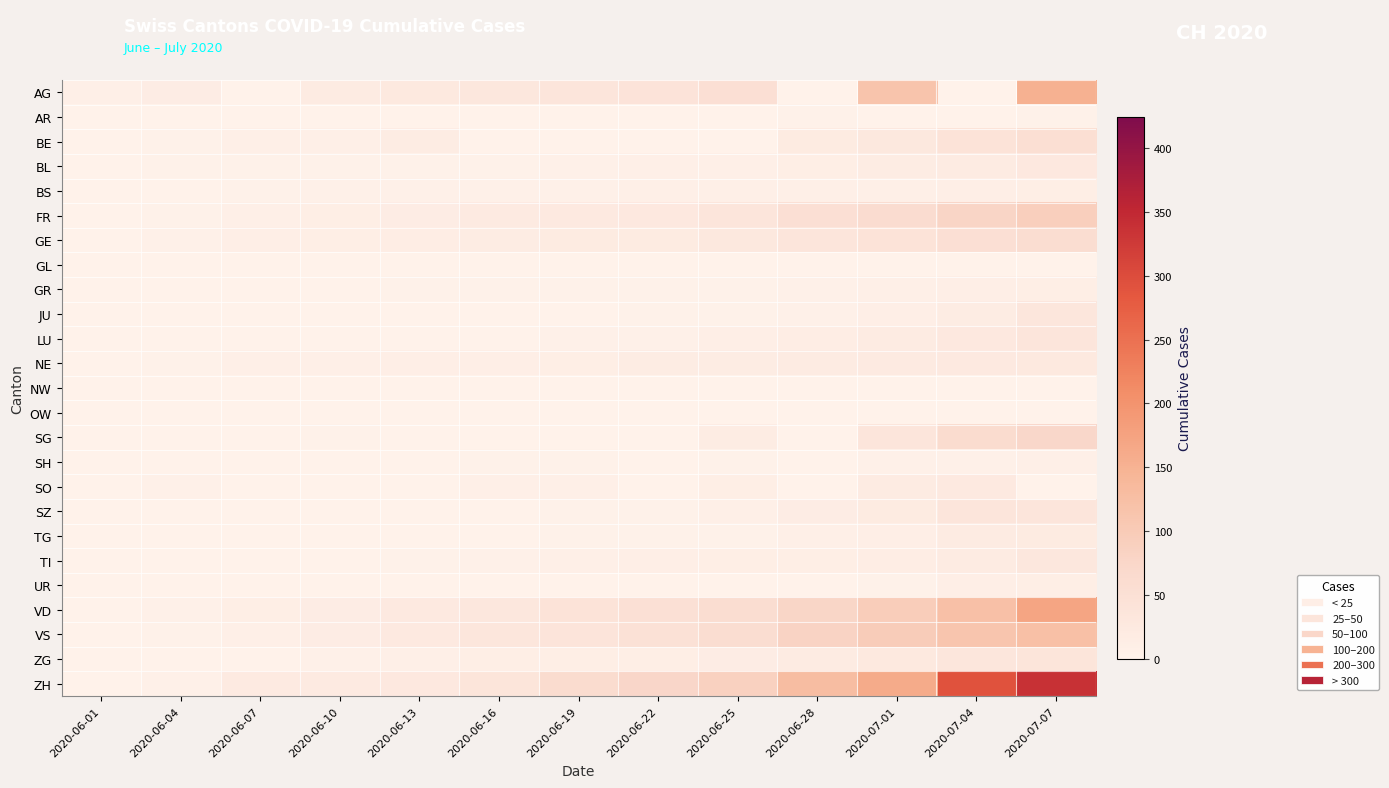

At 2020-06-25, list the series in order from smallest to largest.

BE, GL, NW, OW, UR, AR, GR, JU, SH, TG, BL, BS, SZ, LU, SO, TI, ZG, SG, NE, GE, FR, AG, VD, VS, ZH